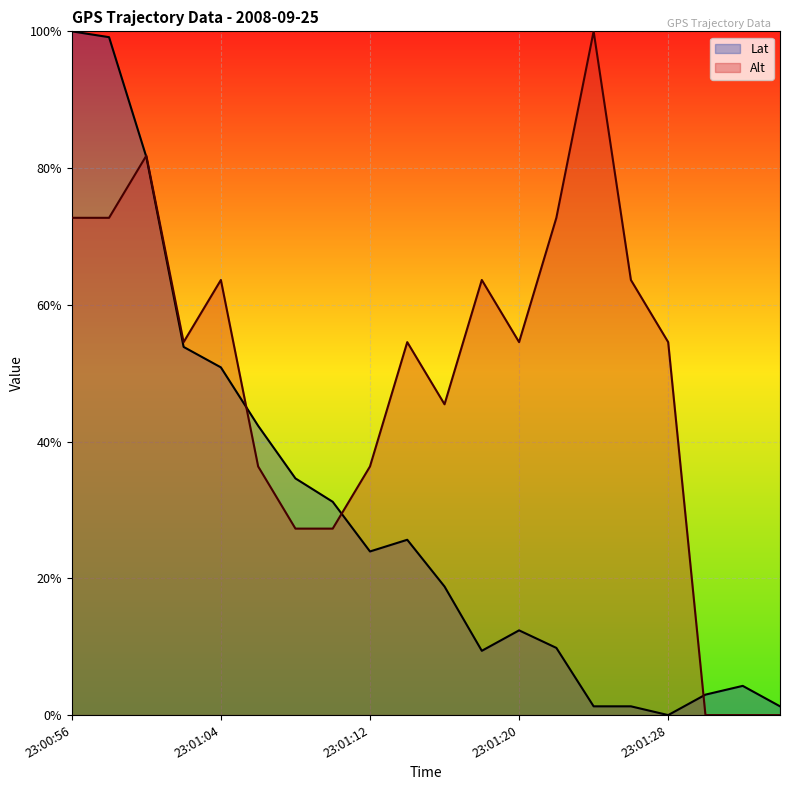

How many lines are shown in the chart?

2